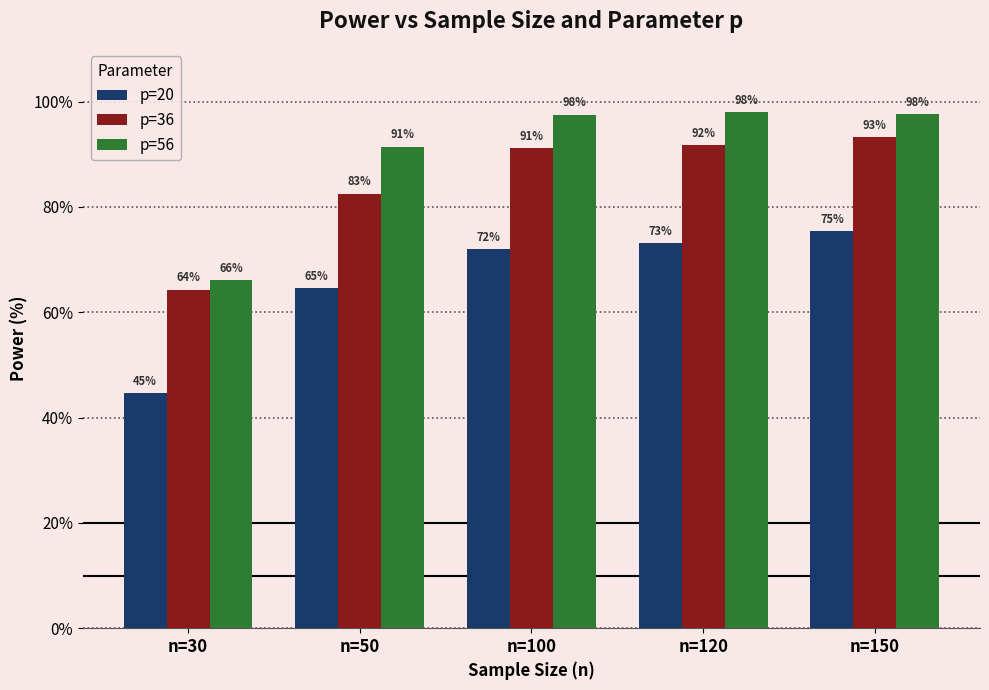

What are all the series names shown in the legend?

p=20, p=36, p=56